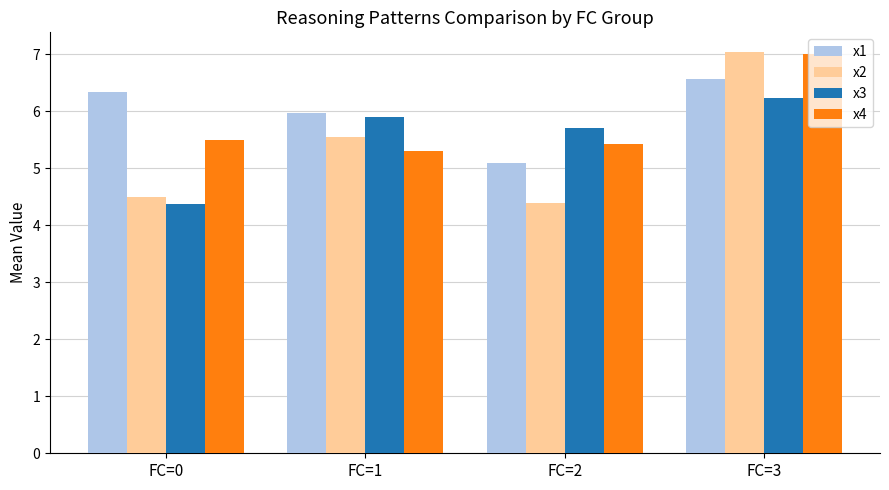

What is the value of the x1 bar at the 3rd from the left?

5.1